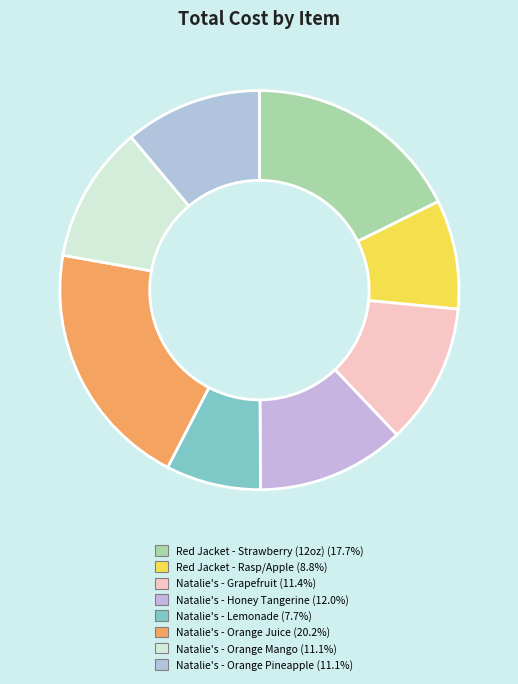

How many segments does this pie chart have?

8